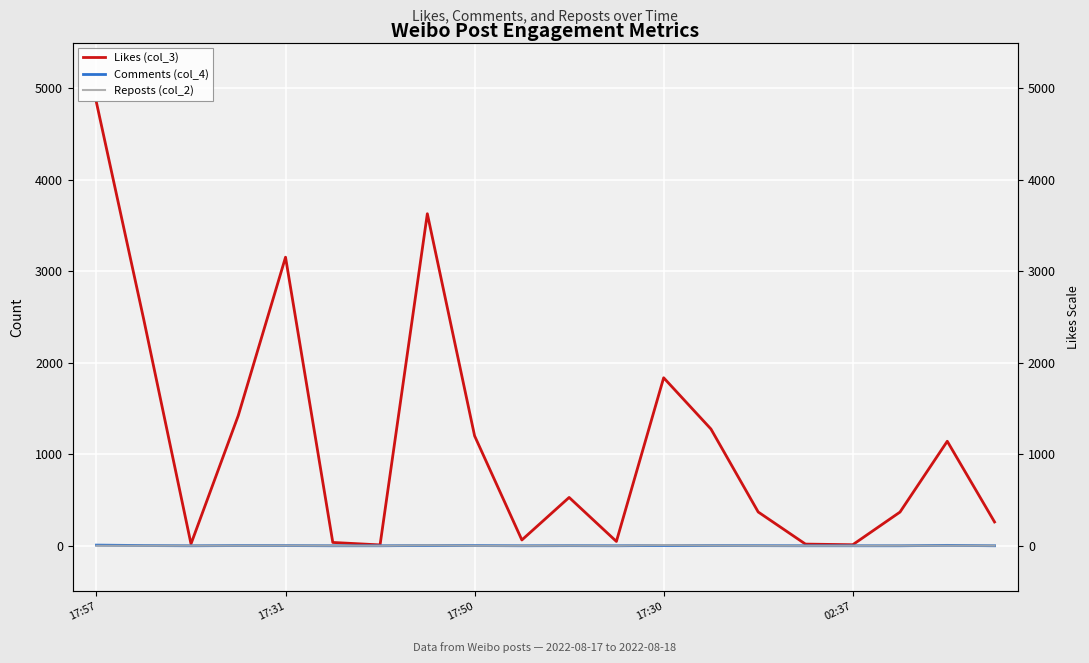

True or false: Likes (col_3) and Reposts (col_2) cross at least once.

False